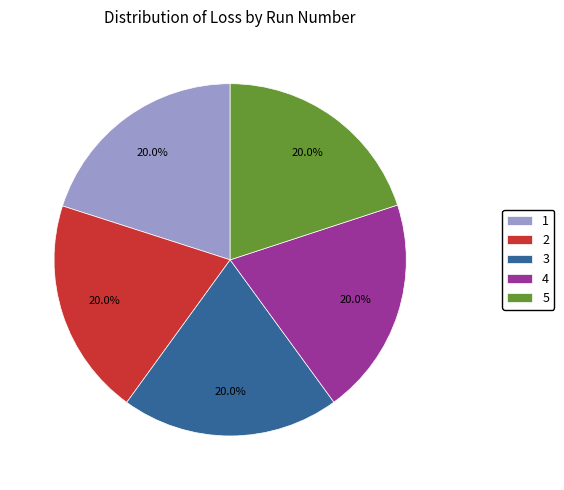

Does any single category account for the majority?

No